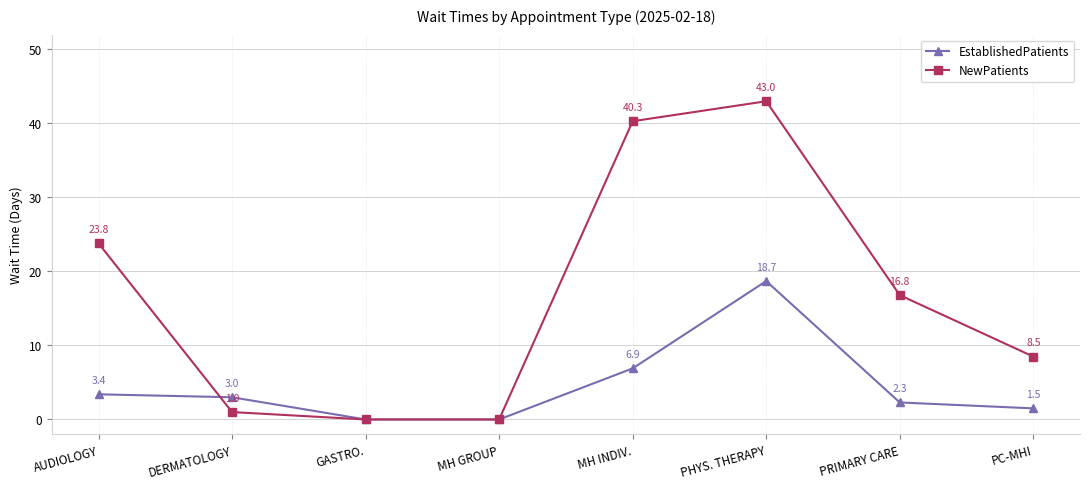

What is the label of the 6th point from the right?

GASTRO.